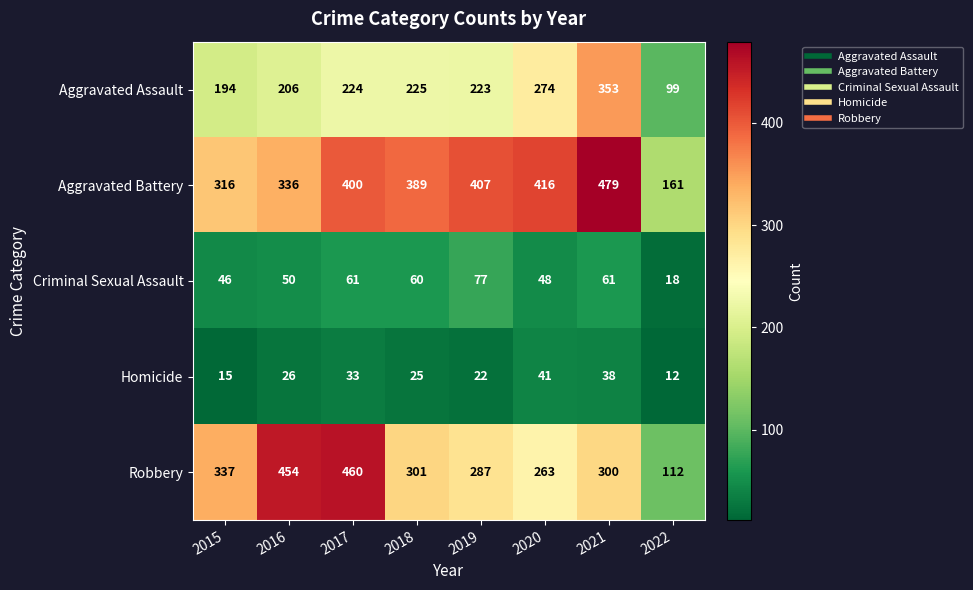

Which series has the largest range (max minus min)?

Robbery